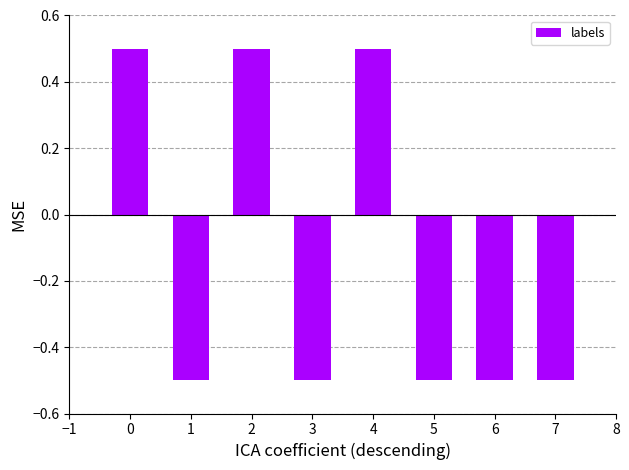

What is the value of the 1st bar from the left?

0.5